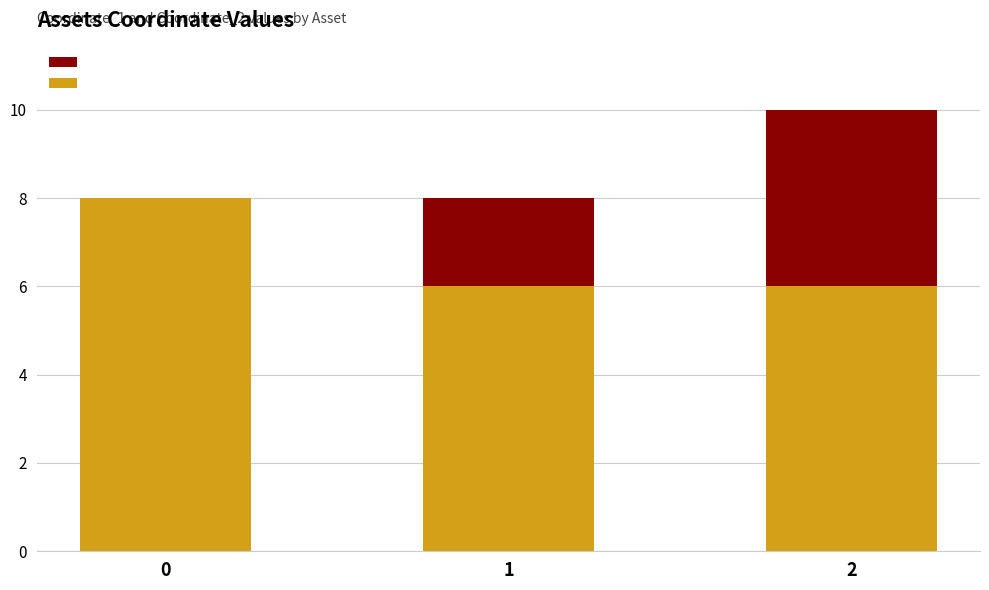

What are all the series names shown in the legend?

Coordinate_2, Coordinate_1